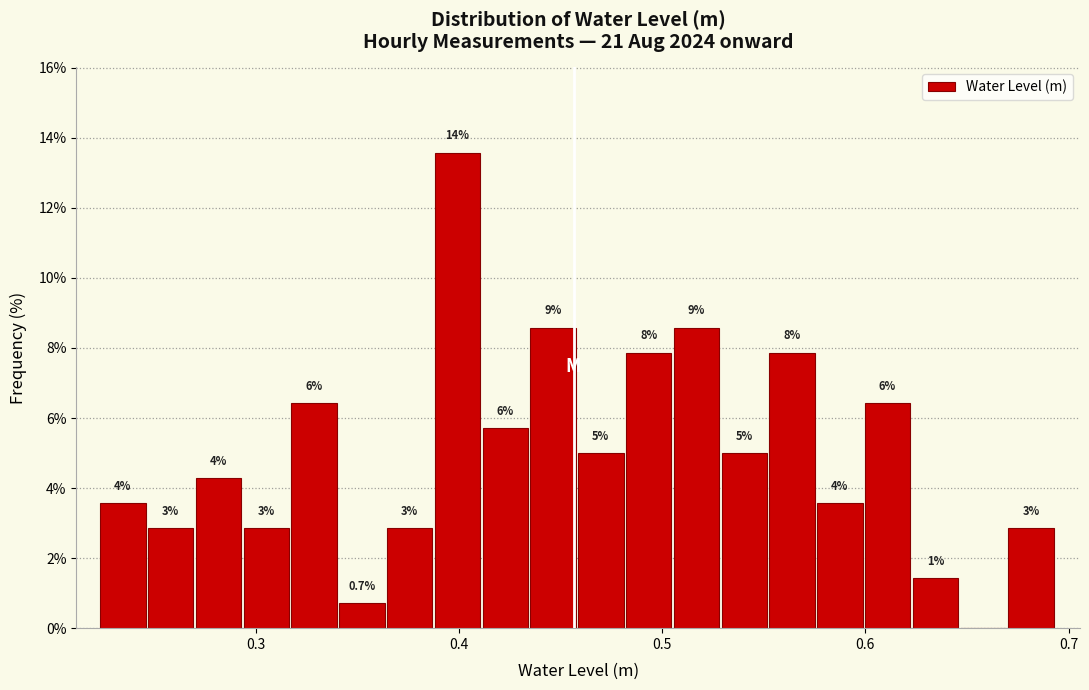

Around what value on the x-axis is the tallest bar? Give the approximate position of its centre, as read against the axis.

0.40